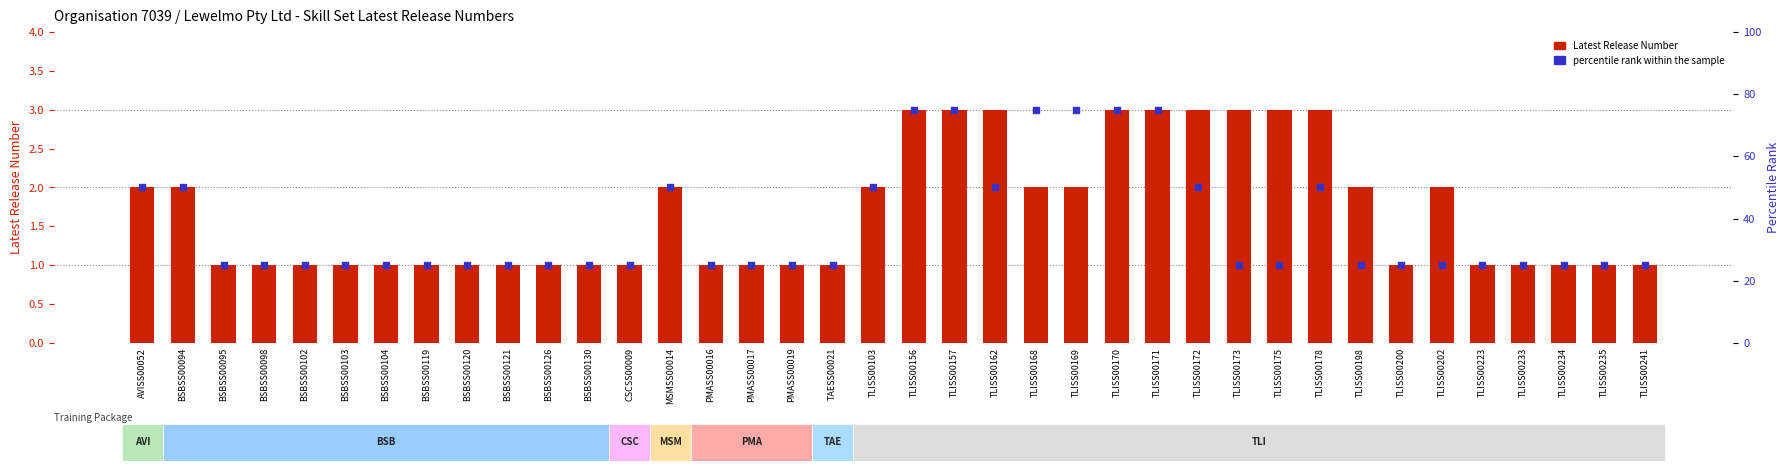

Which series has the largest total across all categories?

percentile rank within the sample